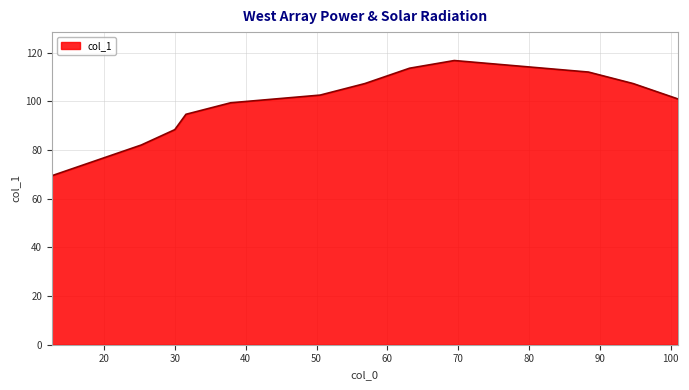

What is the difference between the maximum and second lowest values?

41.0